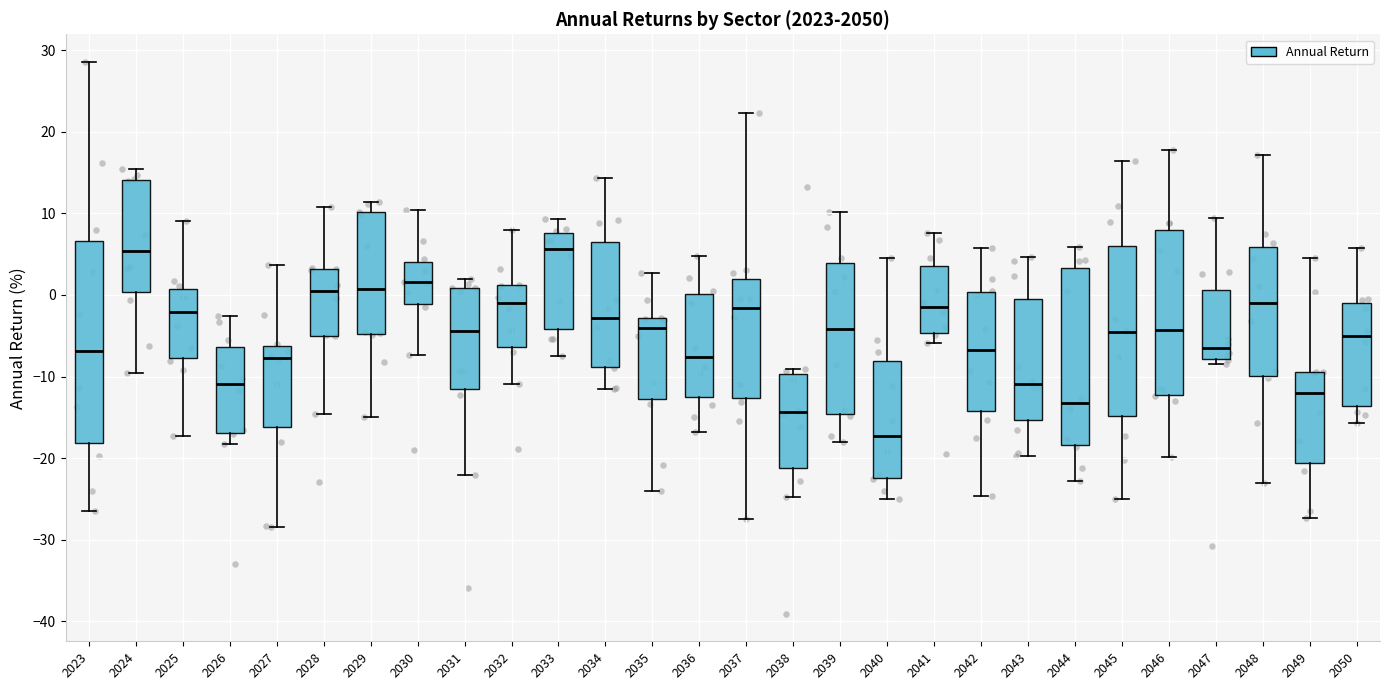

Comparing the boxes themselves (not the whiskers), which one is the tallest?

2023